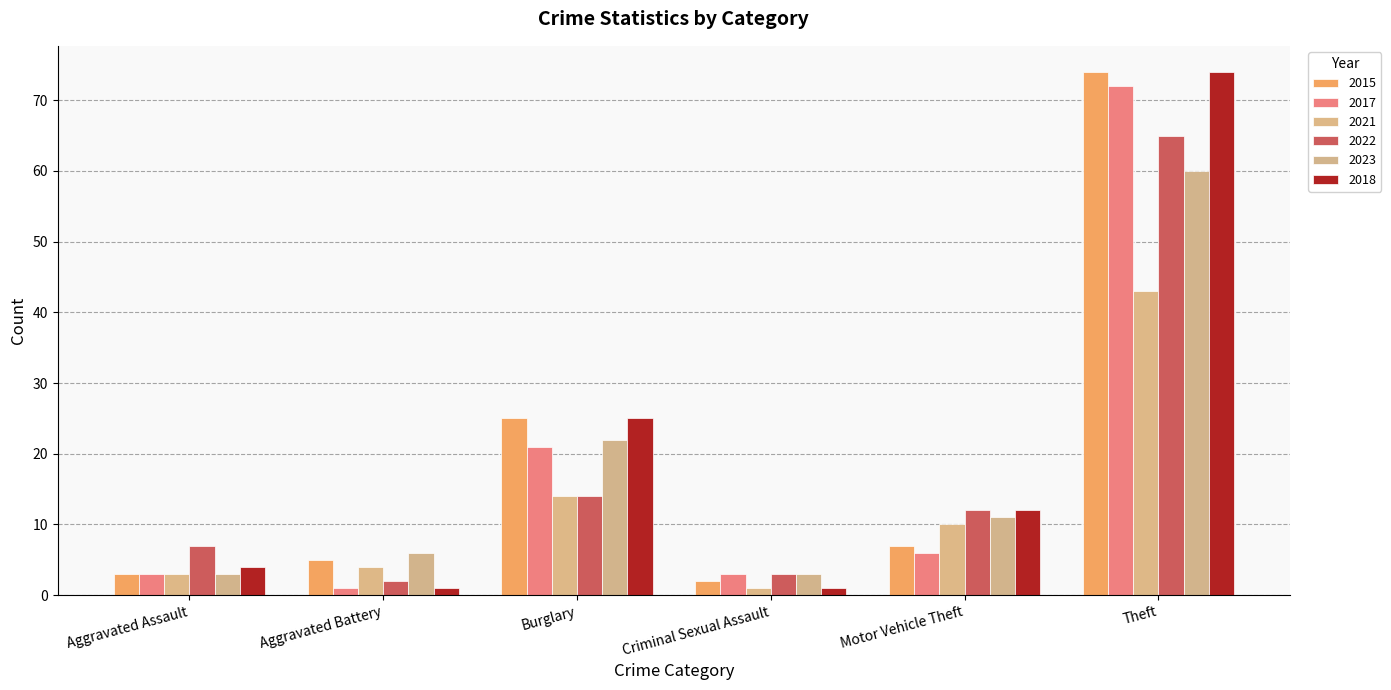

The 2017 series shows 3 at Aggravated Assault. True or false?

True